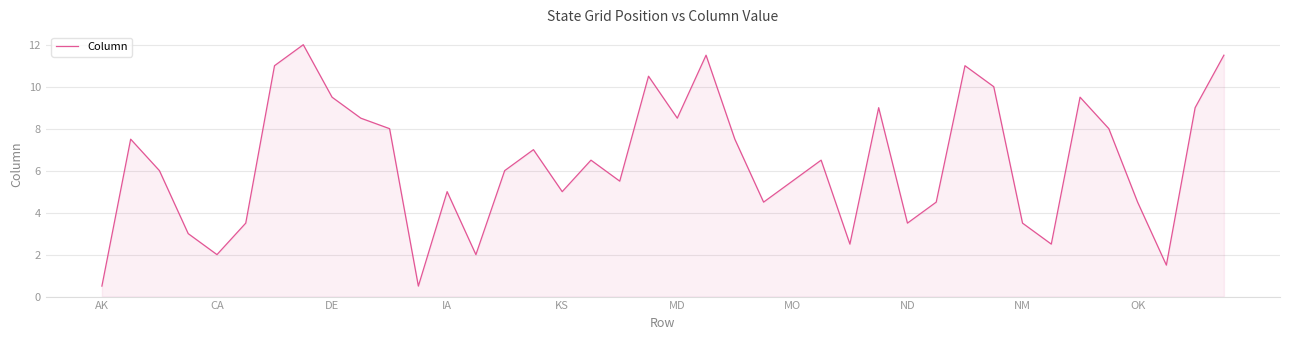

What is the greatest value displayed?

12.0